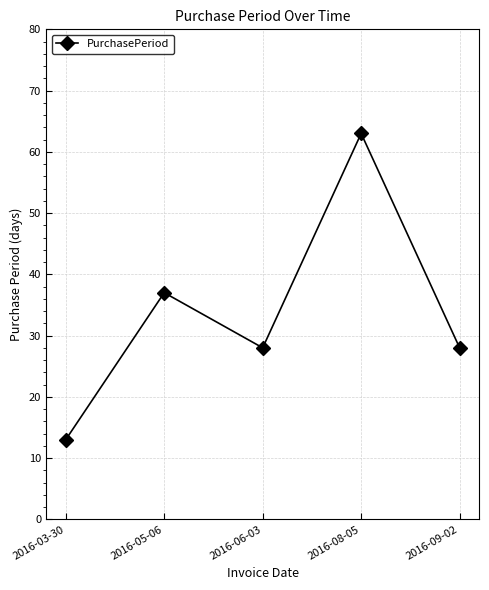

The value at 2016-05-06 is 37. True or false?

True